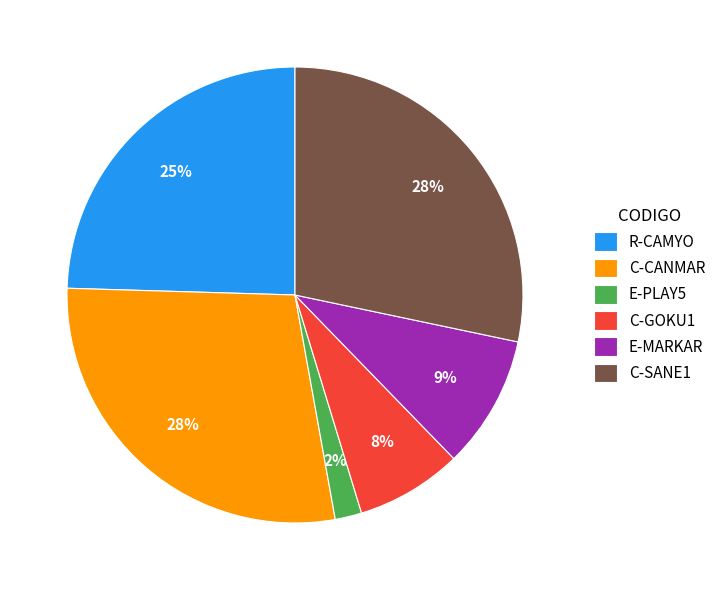

Which category has the smallest portion of the pie?

E-PLAY5